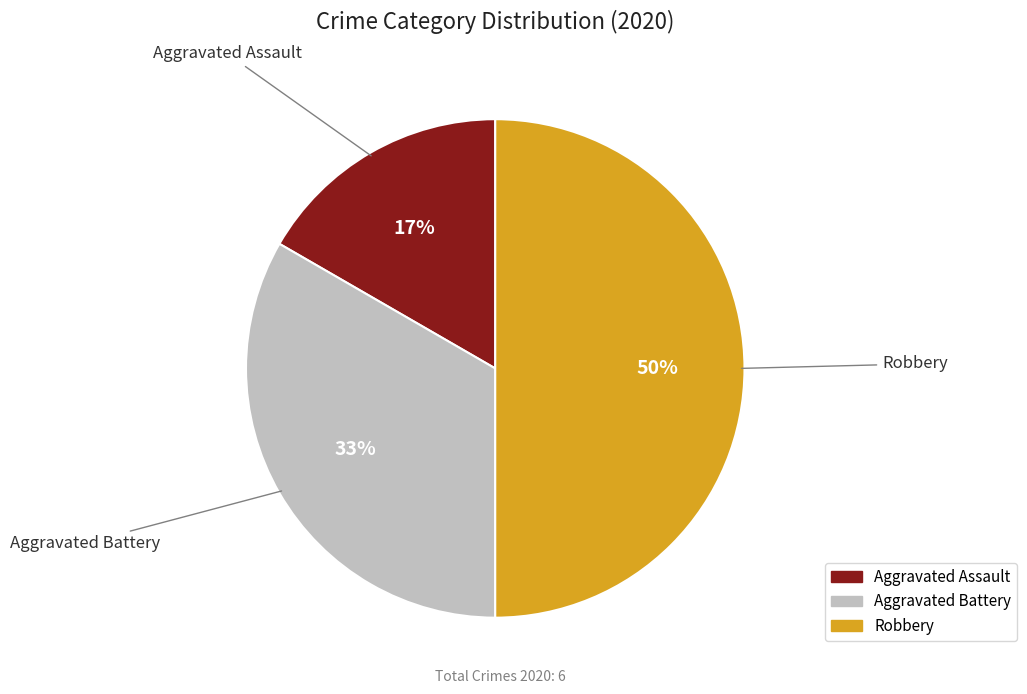

To the nearest percent, what is the average slice percentage?

33%